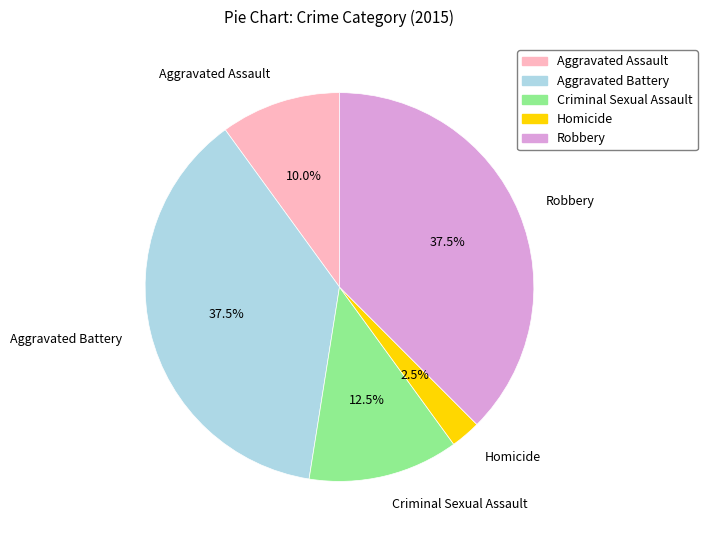

The Robbery slice represents 28% of the pie. True or false?

False